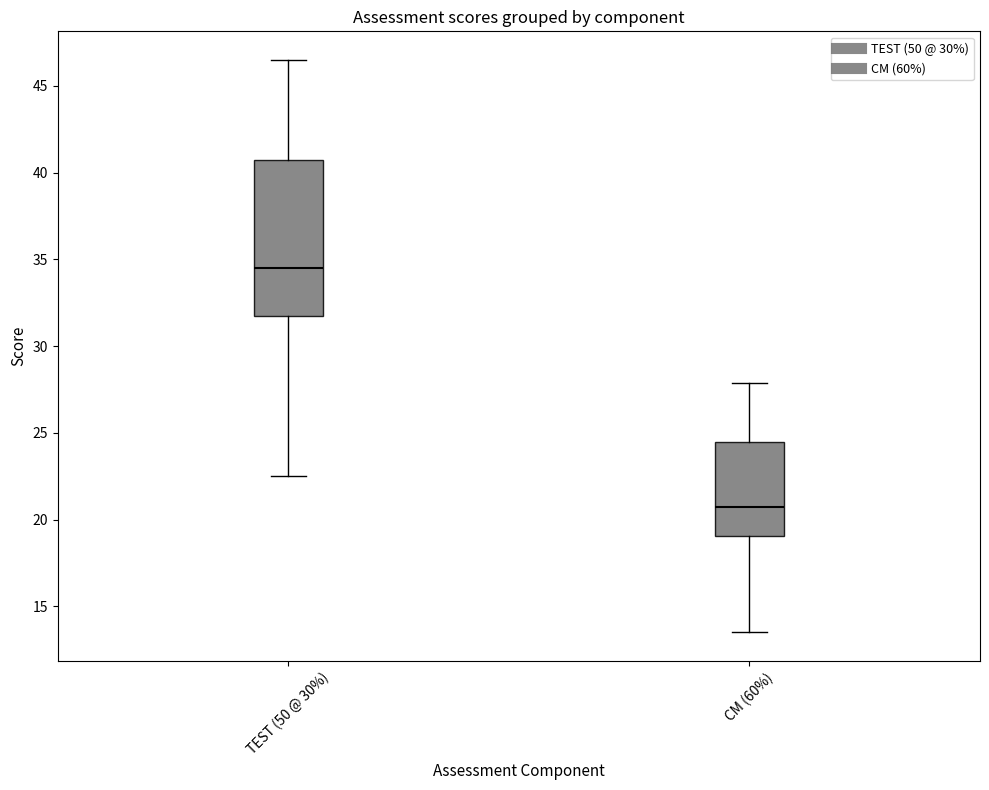

Which box's median line is the lowest?

CM (60%)